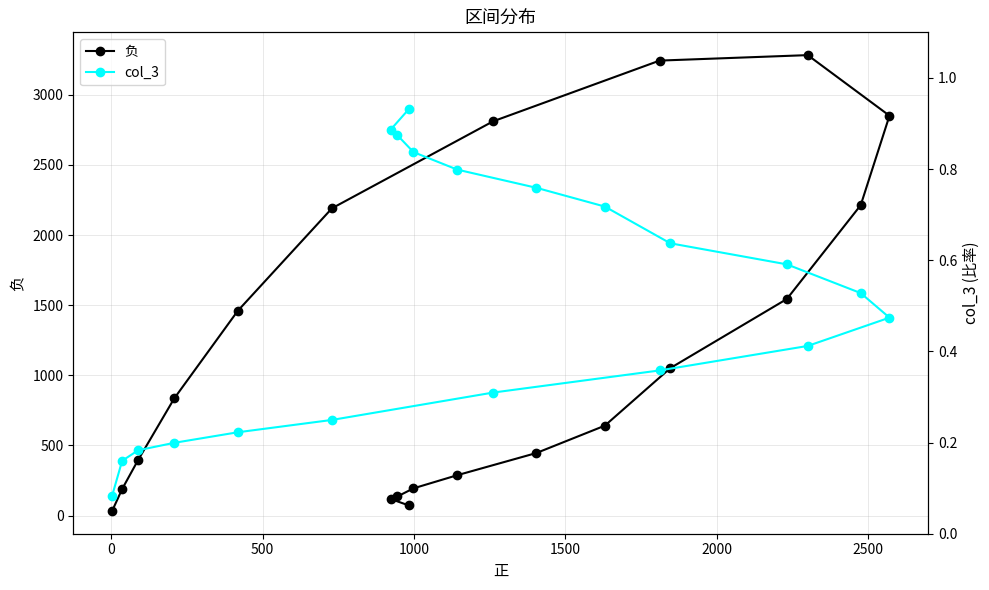

True or false: 负 and col_3 cross at least once.

False